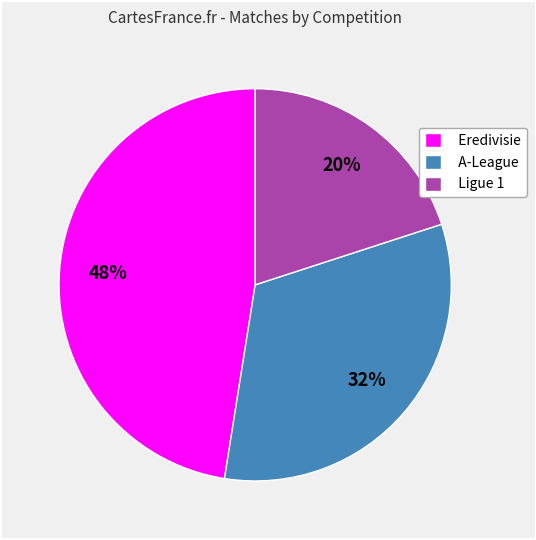

Is there a majority slice in this chart?

No